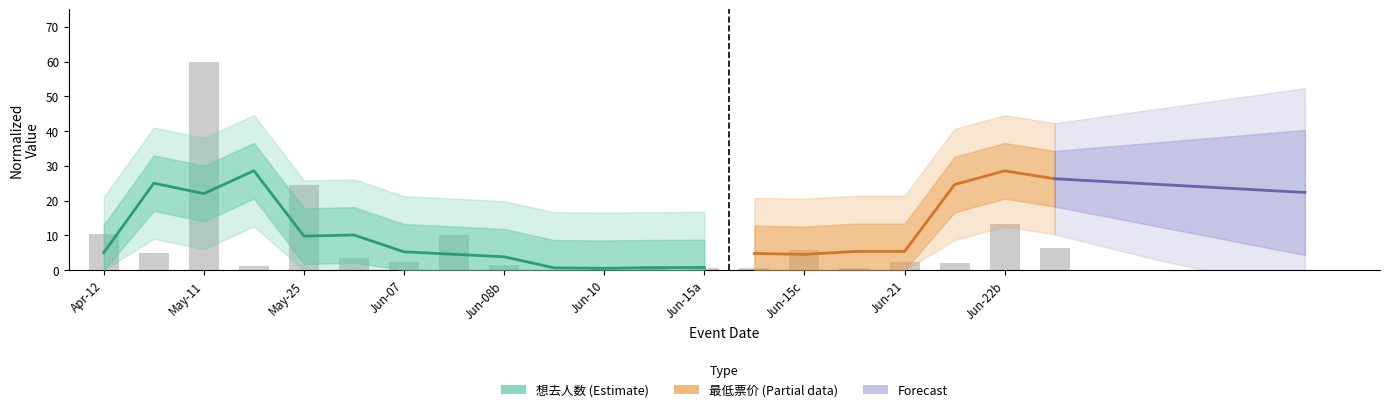

The value at Apr-12 is 2.9. True or false?

False